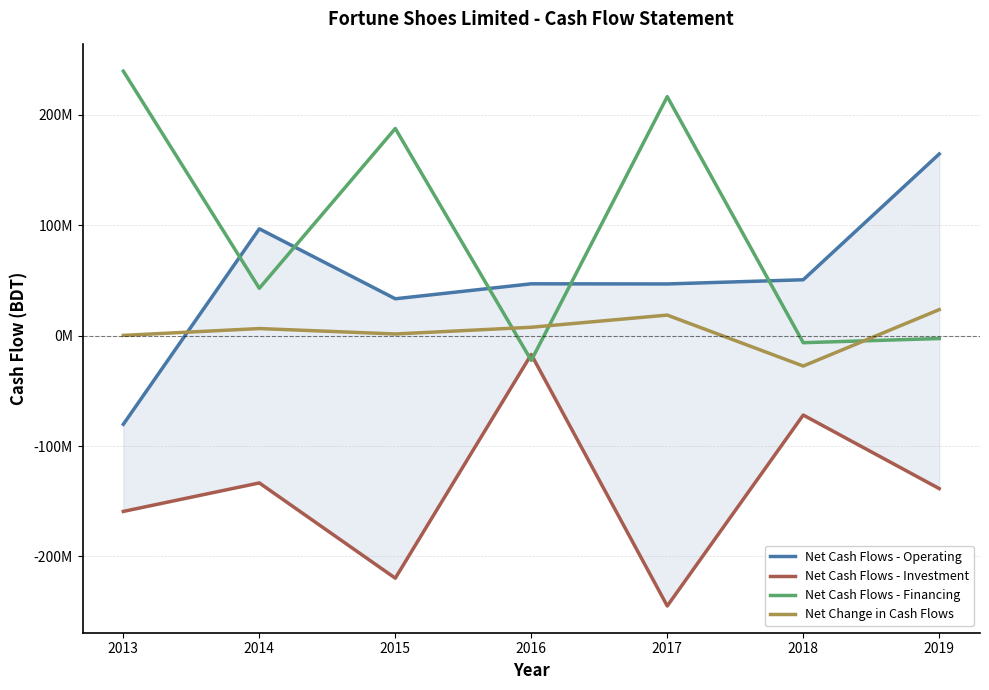

Which series has the largest total across all categories?

Net Cash Flows - Financing